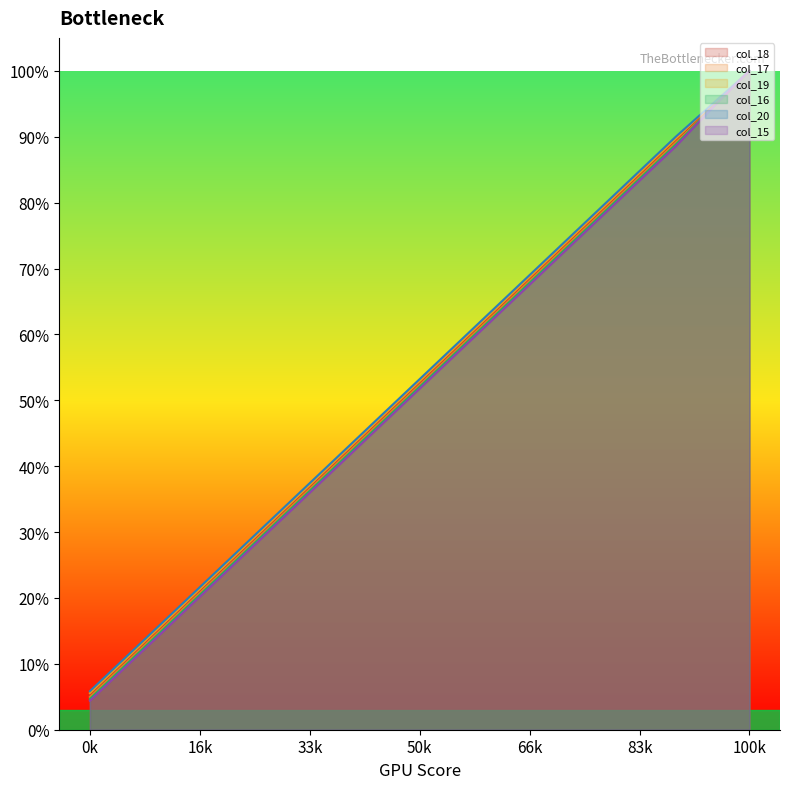

What are all the series names shown in the legend?

col_18, col_17, col_19, col_16, col_20, col_15